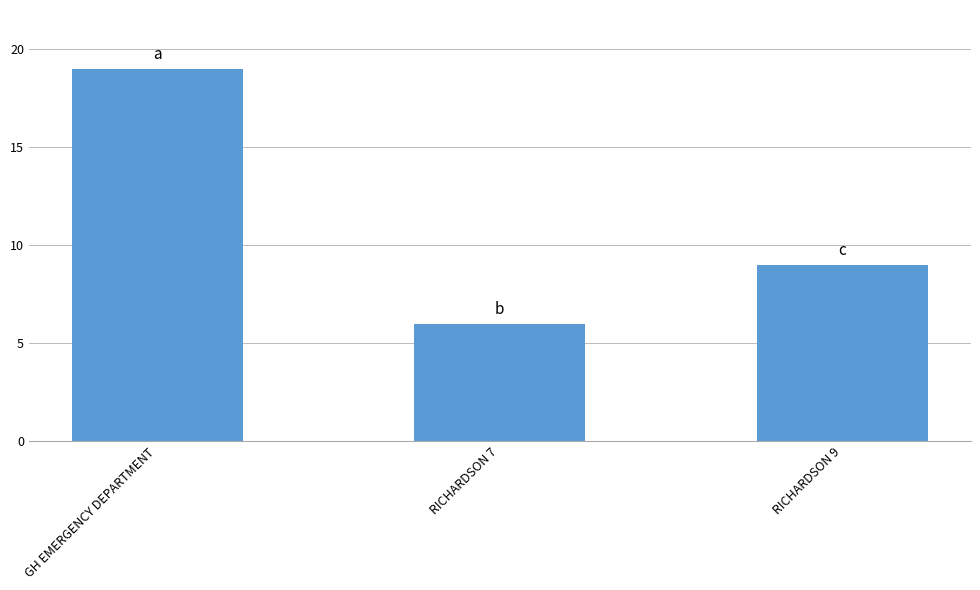

Is it true that the value at GH EMERGENCY DEPARTMENT is 19?

True